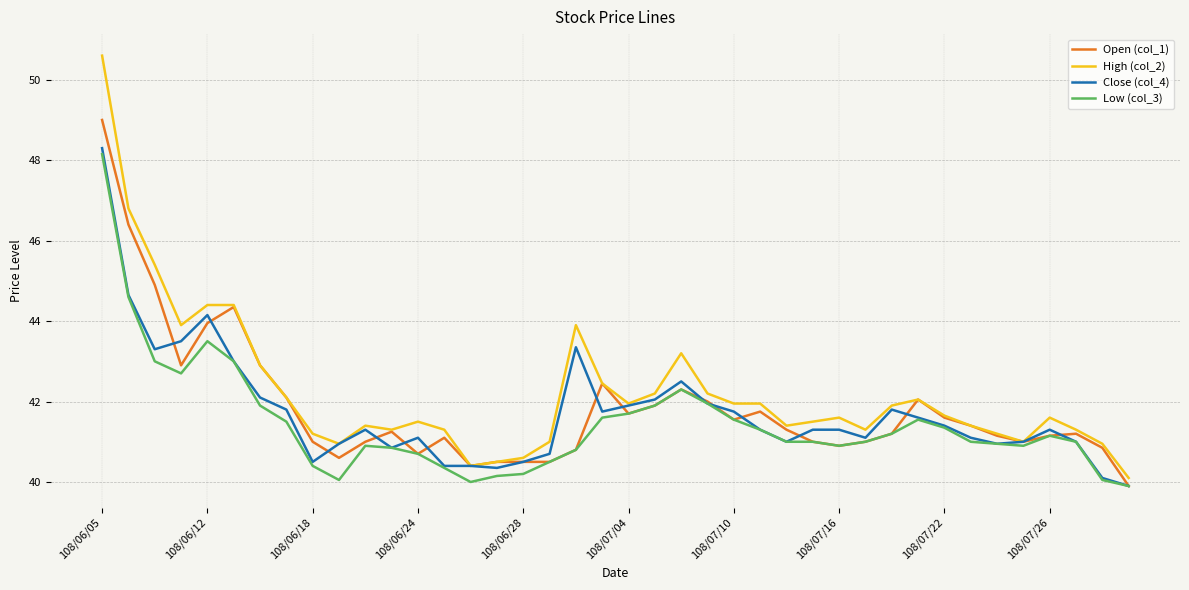

What is the smallest value displayed?

39.9